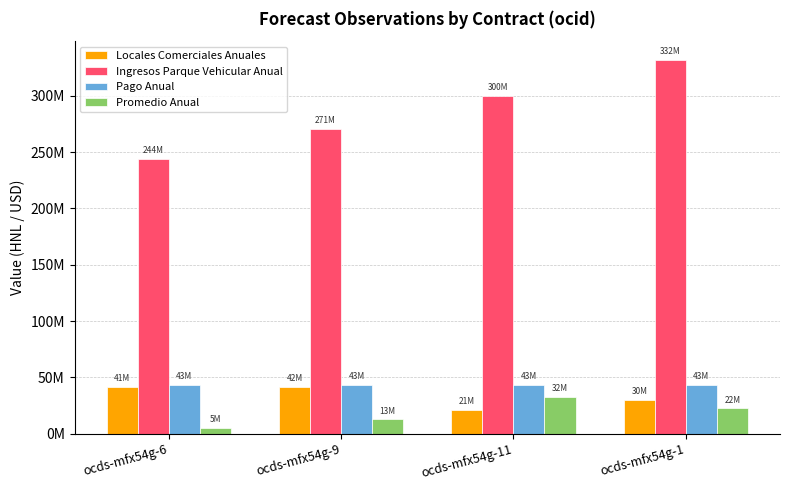

What are all the series names shown in the legend?

Locales Comerciales Anuales, Ingresos Parque Vehicular Anual, Pago Anual, Promedio Anual